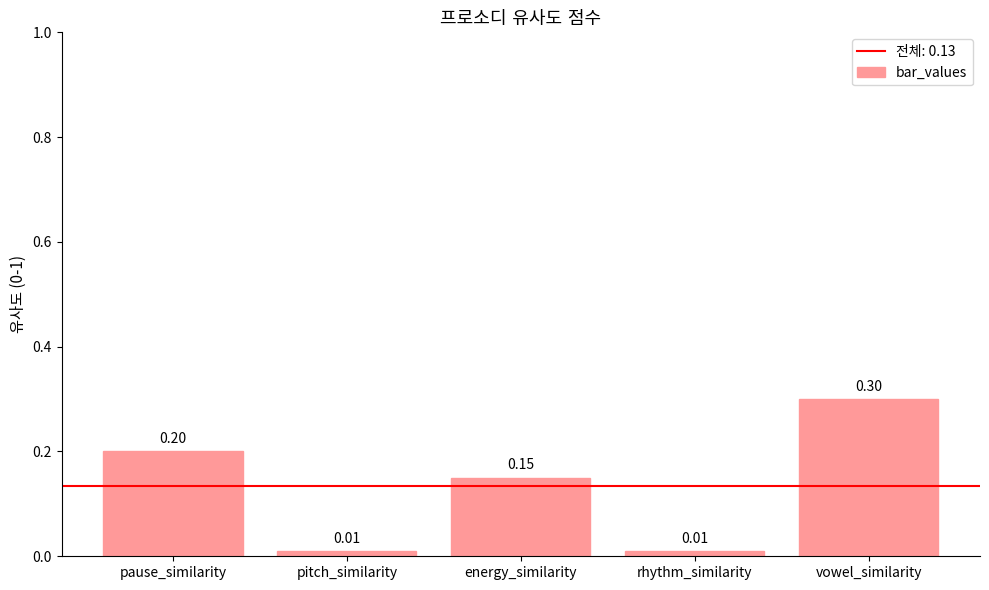

At which category does the chart reach its peak across all series?

vowel_similarity